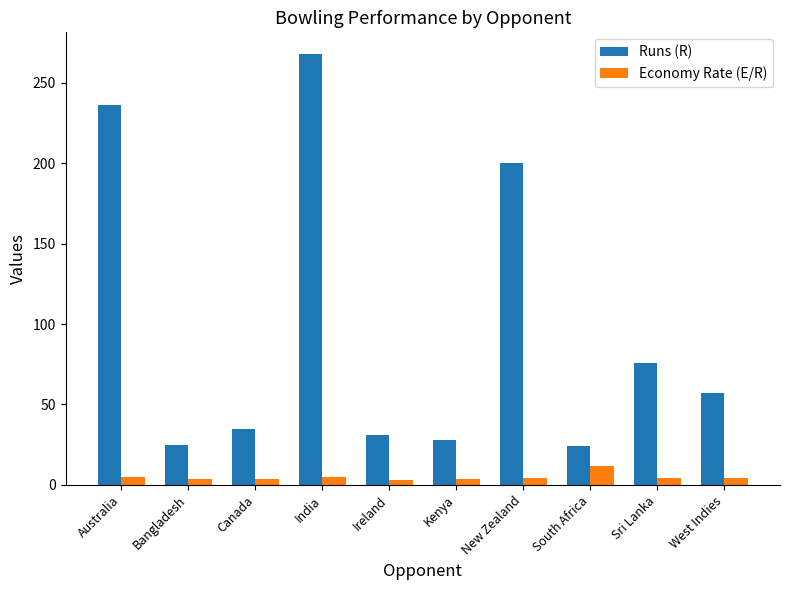

How many distinct data groups are displayed?

2